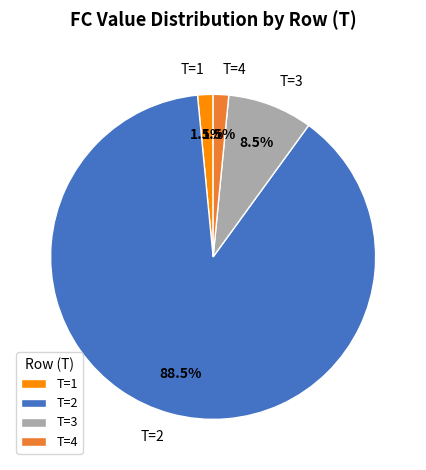

Which category has the biggest portion of the pie?

T=2